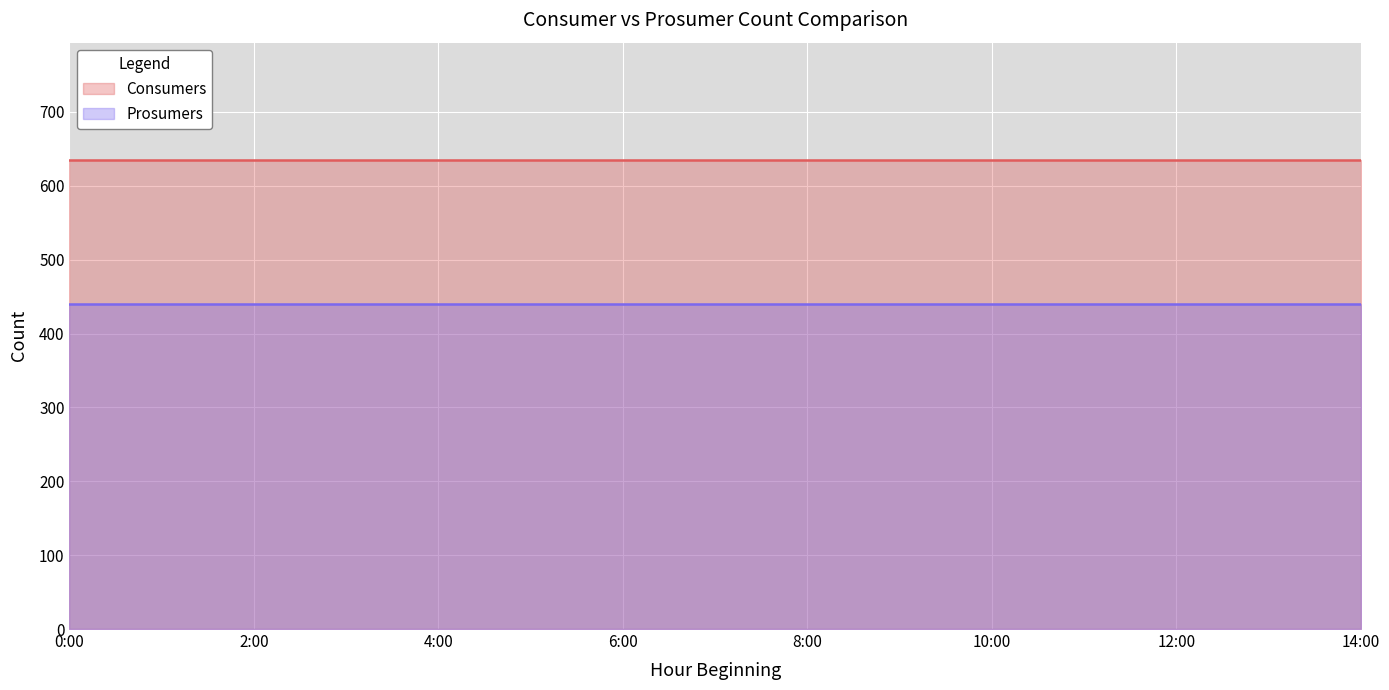

How many categories are shown in the chart?

15